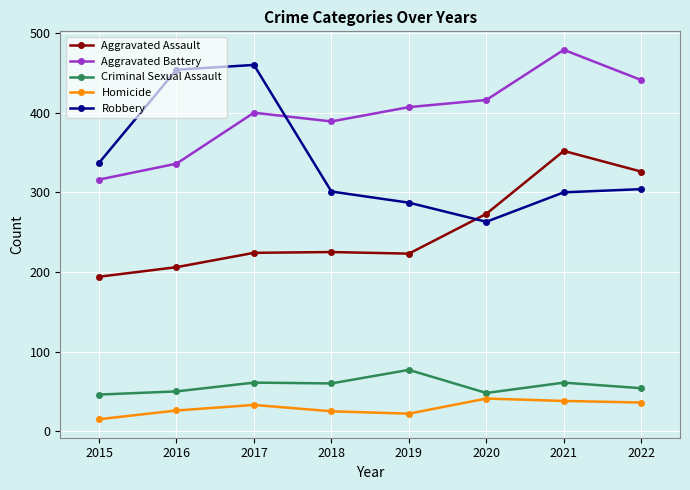

How many lines are shown in the chart?

5